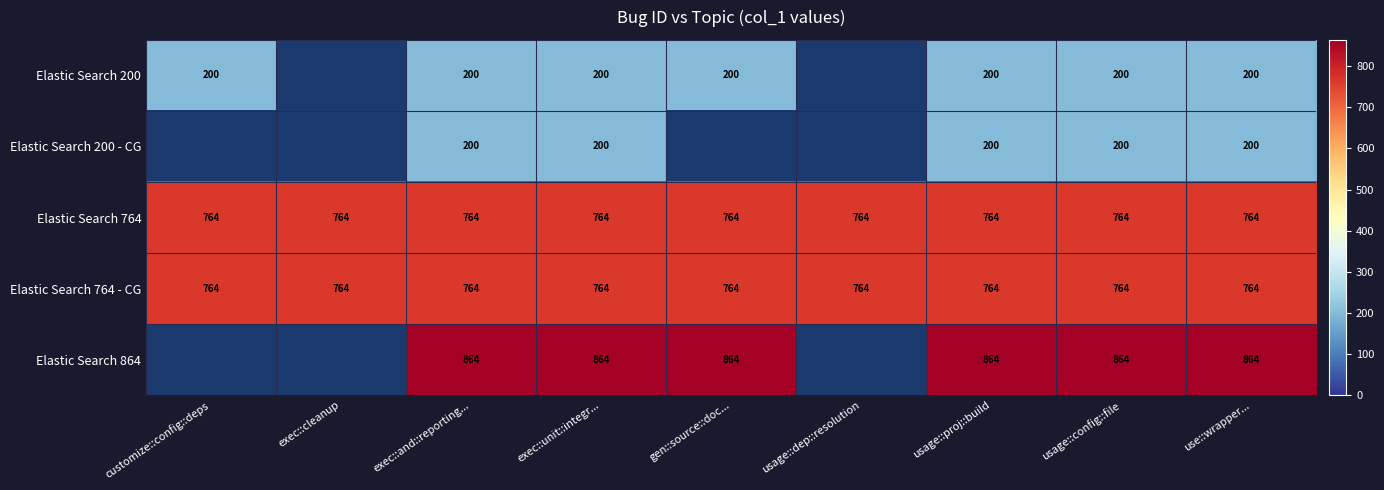

Is the value of Elastic Search 864 at usage::proj::build greater than the value of Elastic Search 764 at exec::unit::integr...?

Yes